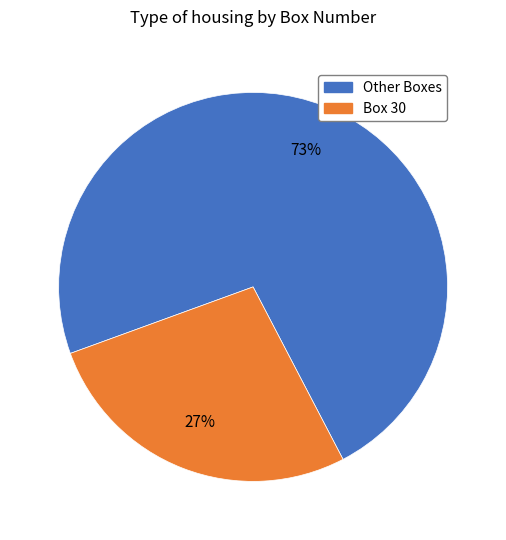

How many slices are in this pie chart?

2